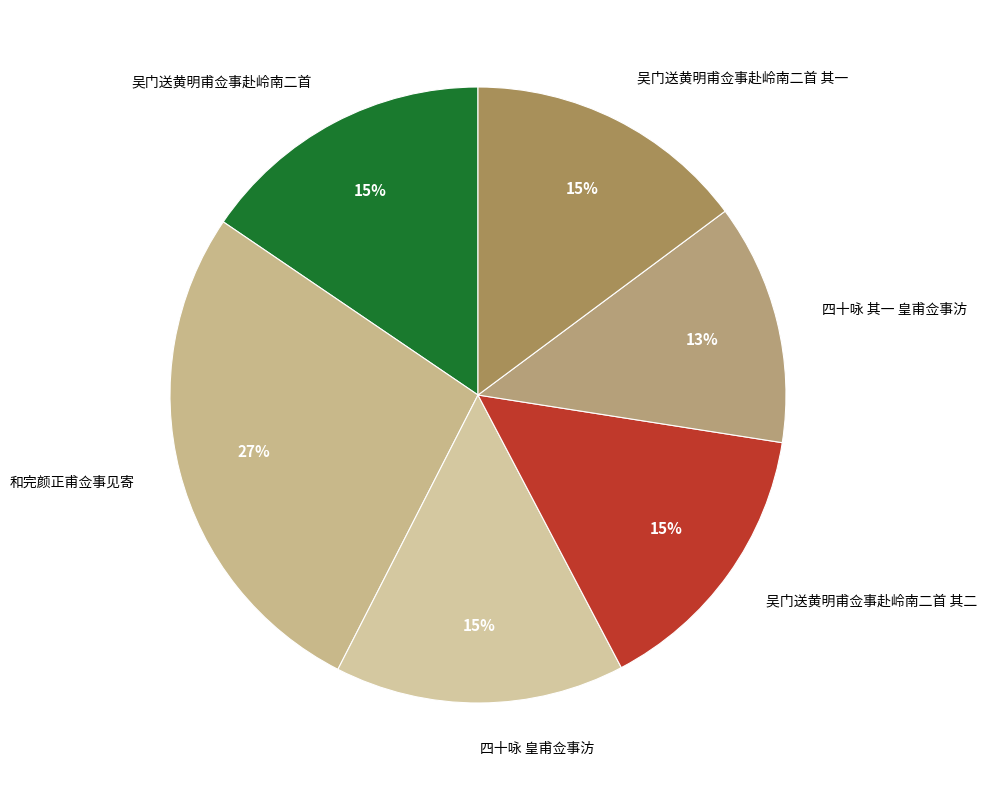

To the nearest percent, what is the average slice percentage?

17%